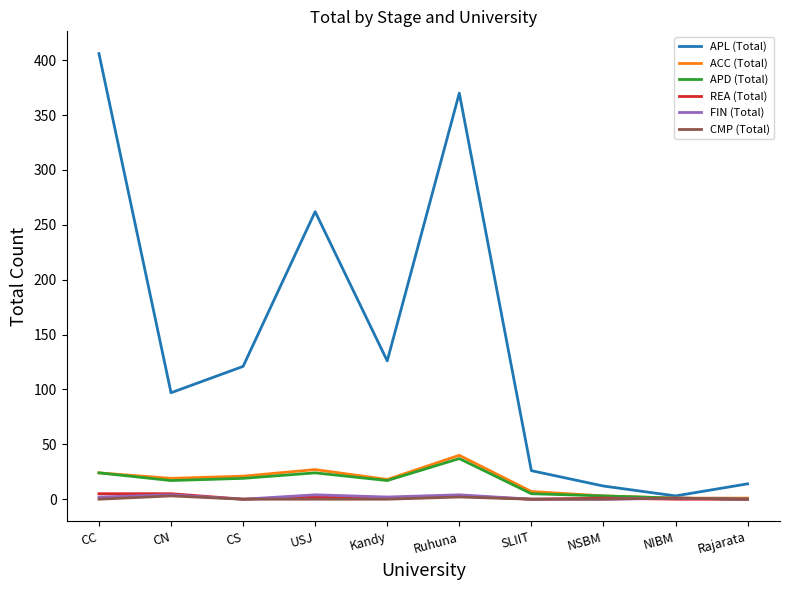

The value of ACC (Total) at USJ is 27. True or false?

True